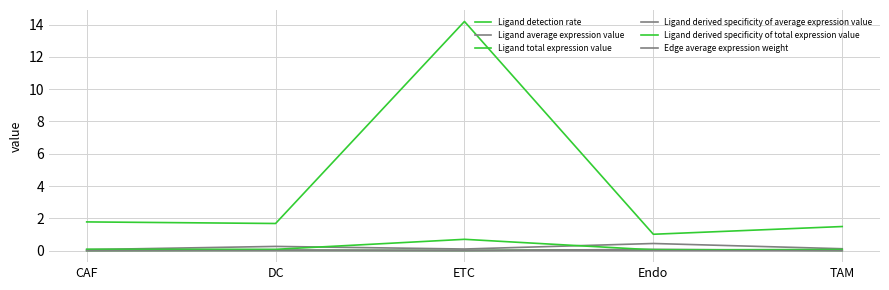

Is it true that Ligand total expression value equals 0.5 at Endo?

False